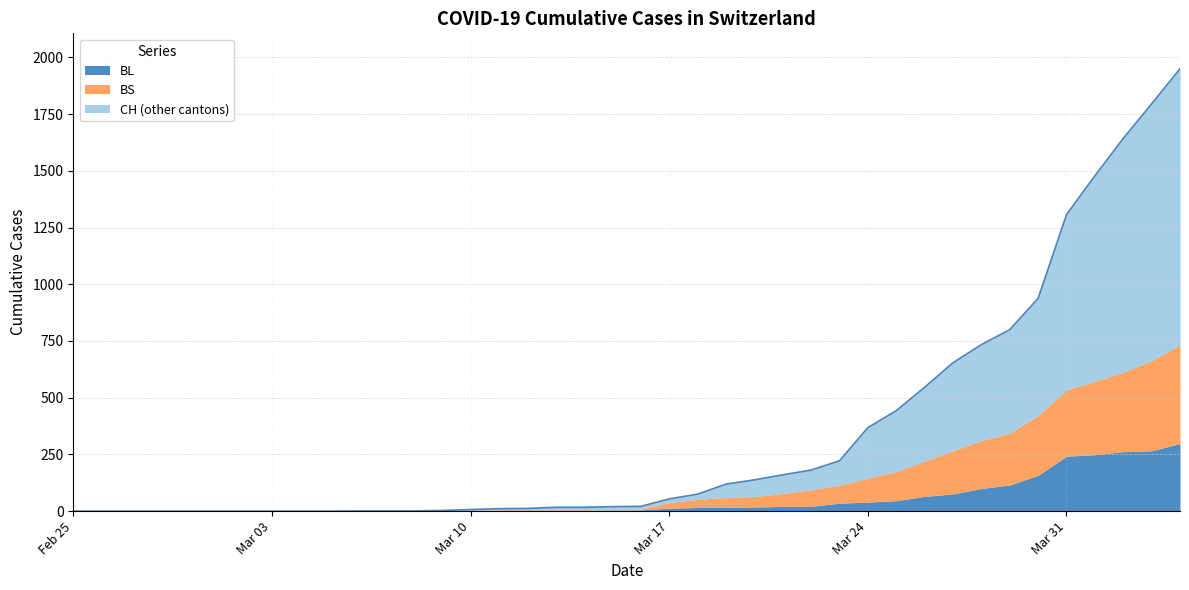

What is the maximum value for BL?

298